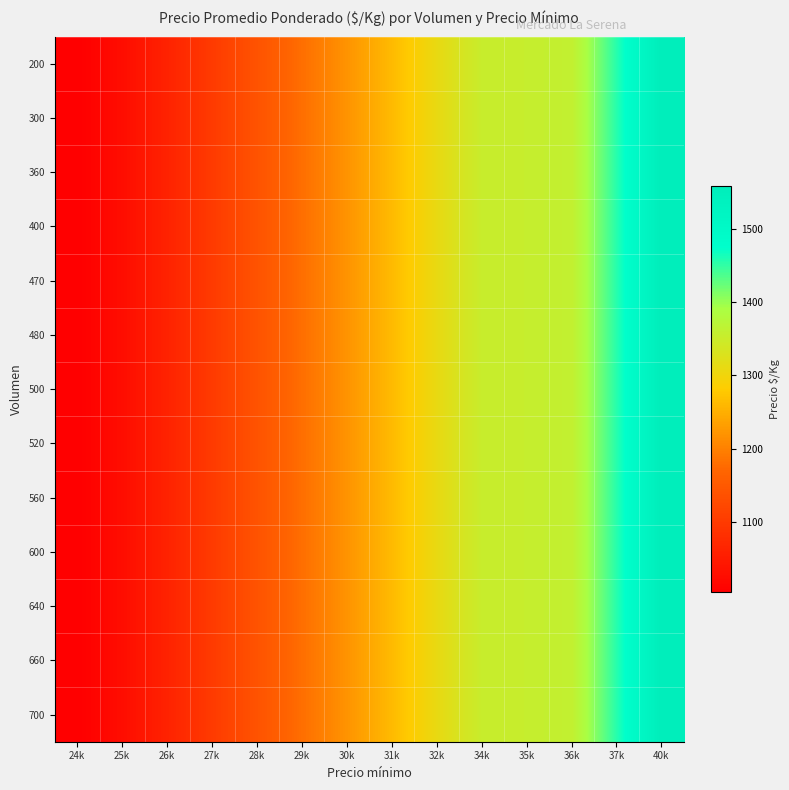

At how many categories does at least one series exceed 1383?

2